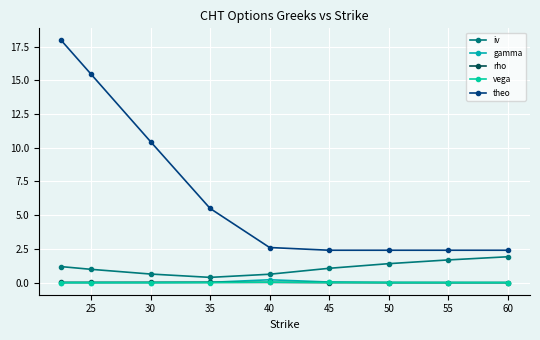

How many lines are shown in the chart?

5